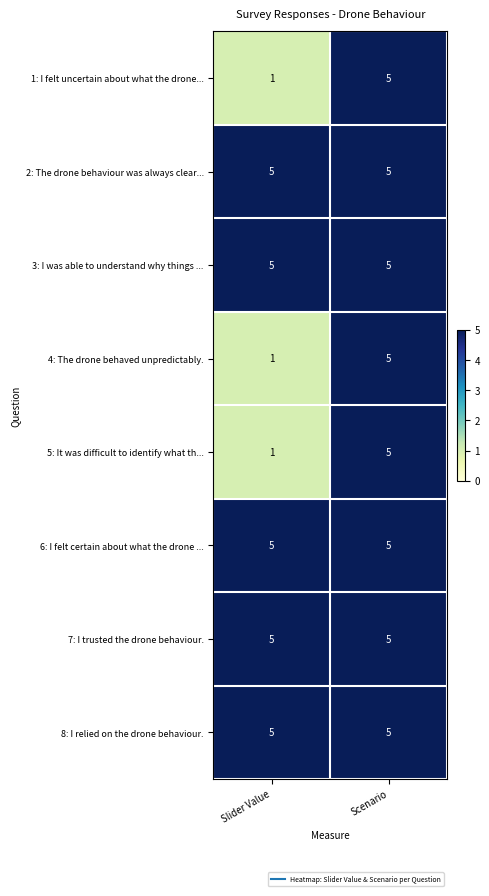

What is the minimum value shown in the chart?

1